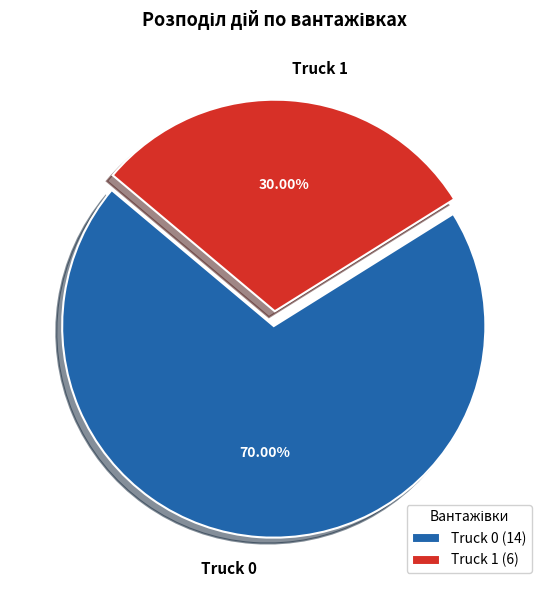

What is the largest slice in the pie chart?

Truck 0